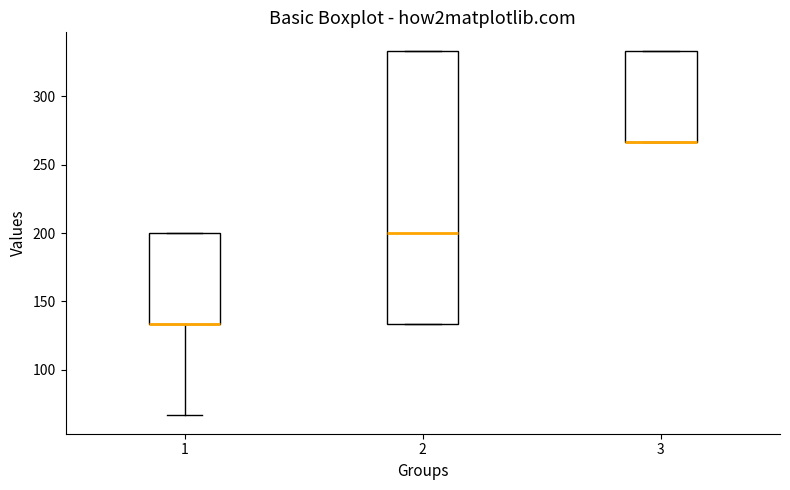

Comparing the boxes themselves (not the whiskers), which one is the tallest?

2